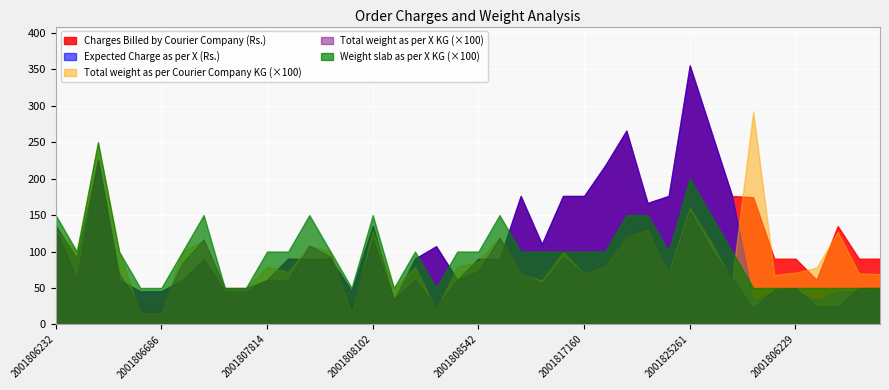

True or false: Charges Billed by Courier Company (Rs.) has a value of 65.8 at 2001806686.

False